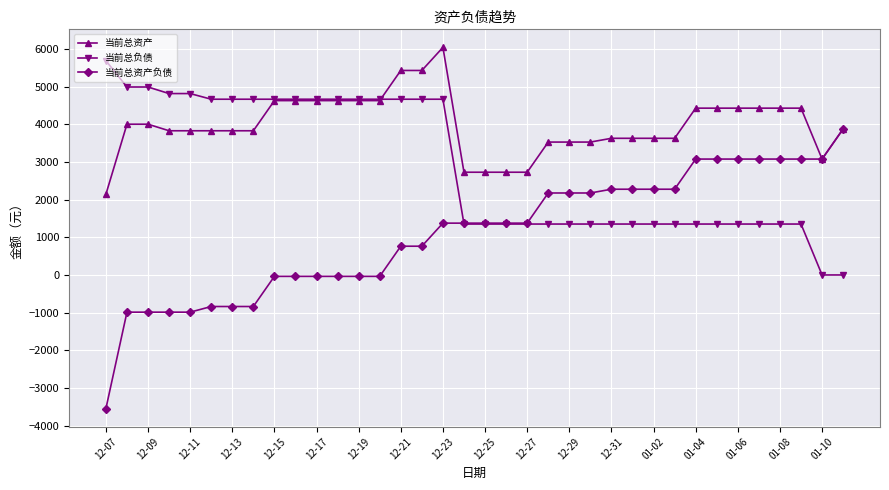

Which series has the widest spread of values?

当前总资产负债